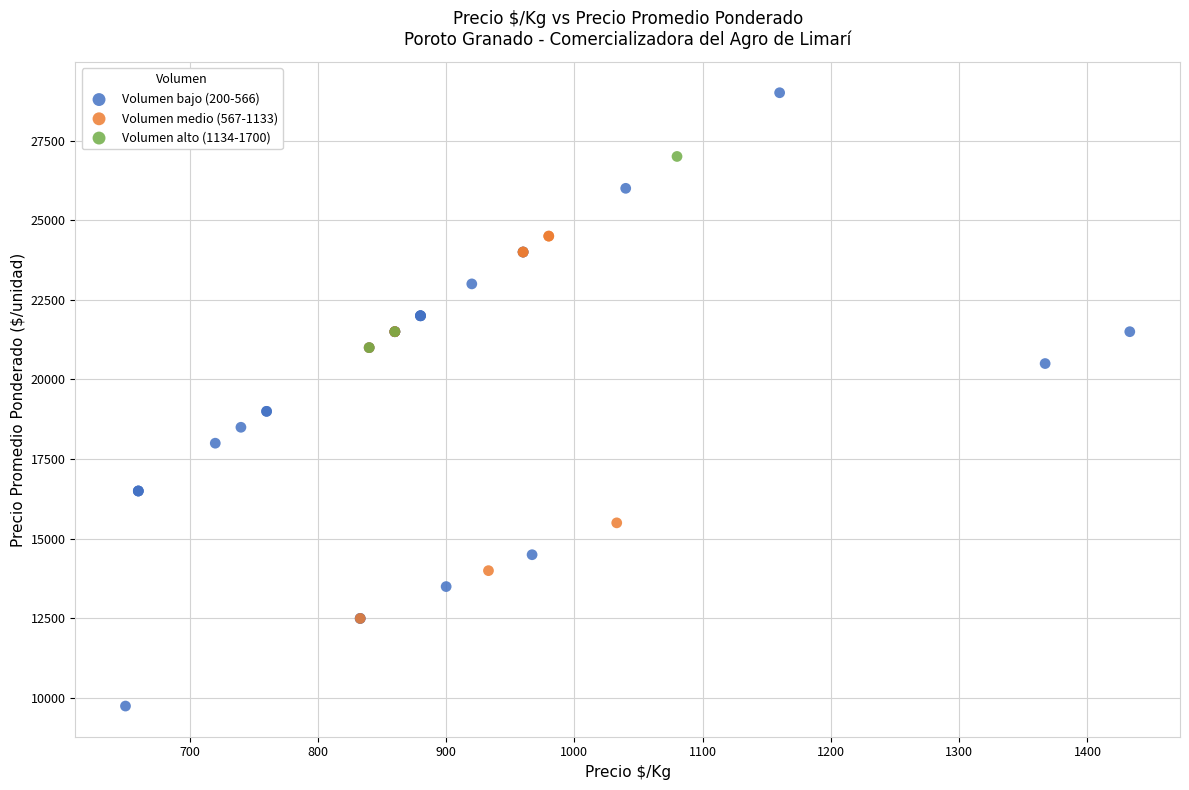

Which series contains the highest Y value?

Volumen bajo (200-566)